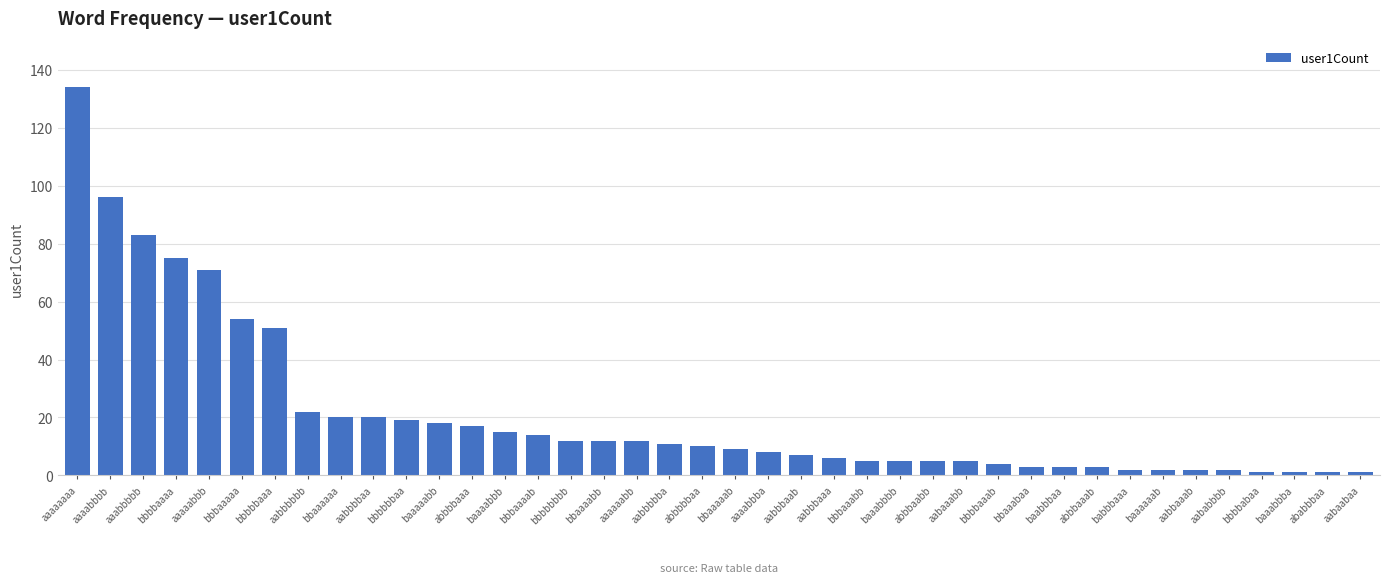

Which has a higher value, abbbbbaa or bbbbbbbb?

bbbbbbbb